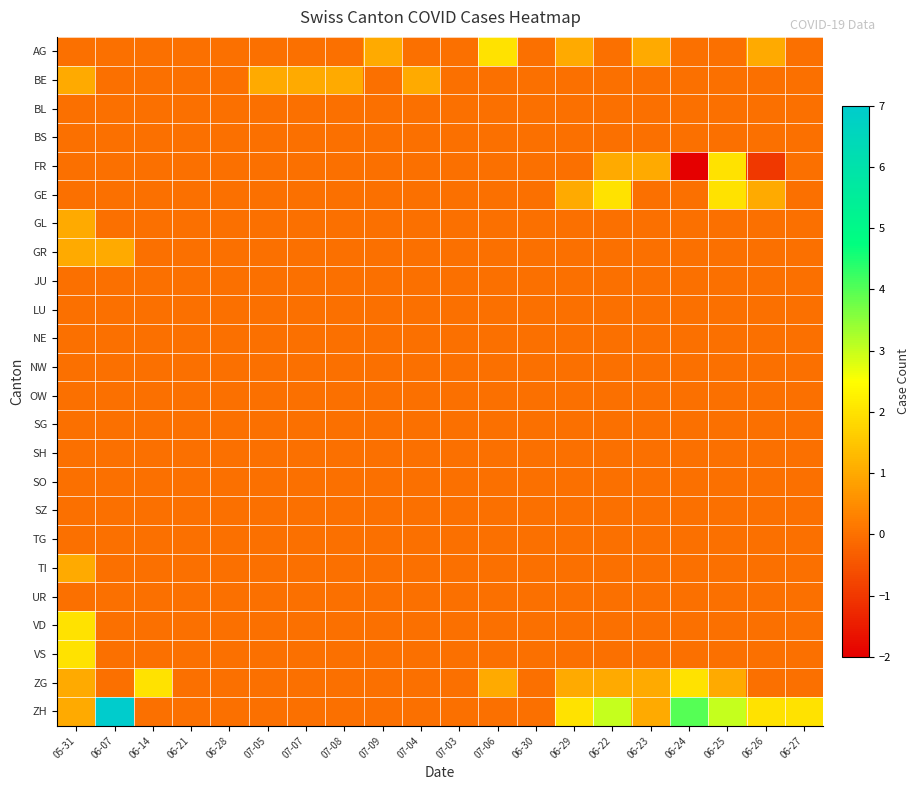

At 06-22, list the series in order from largest to smallest.

ZH, GE, FR, ZG, AG, BE, BL, BS, GL, GR, JU, LU, NE, NW, OW, SG, SH, SO, SZ, TG, TI, UR, VD, VS